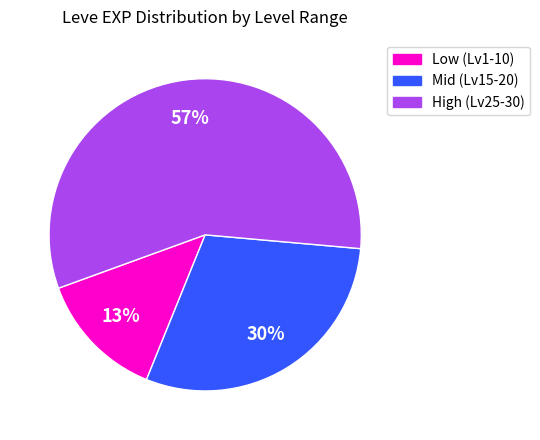

To the nearest percent, what is the difference between the largest and smallest slice percentages?

44%